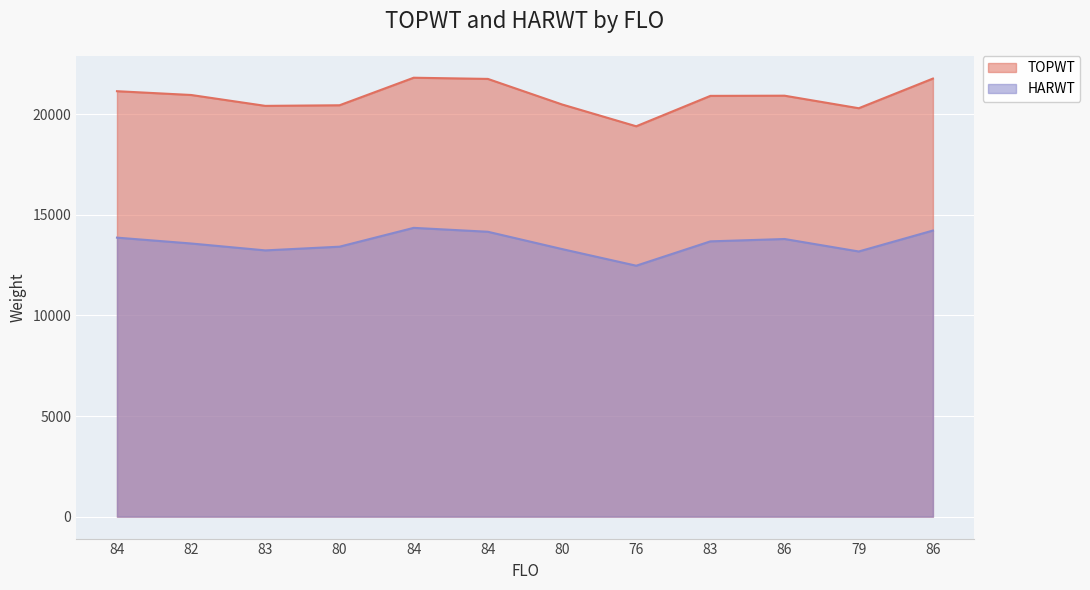

What is the value of the TOPWT point at the 7th from the left?

20446